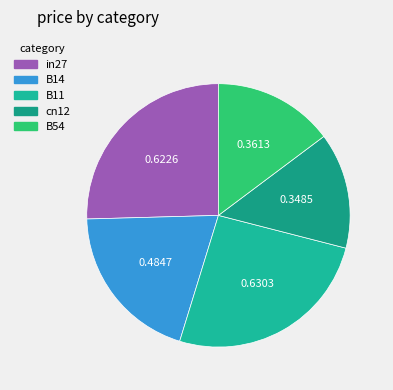

The B11 slice represents 20% of the pie. True or false?

False